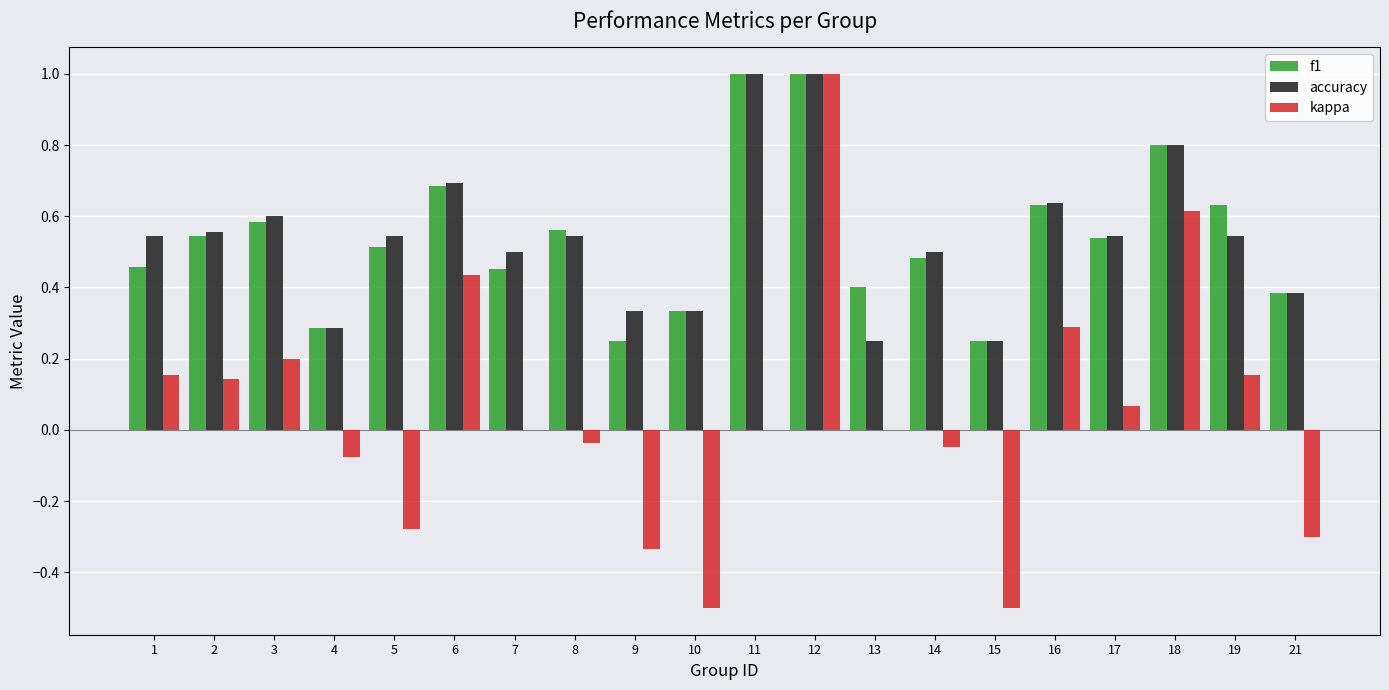

Which series changed the most between 9 and 12?

kappa